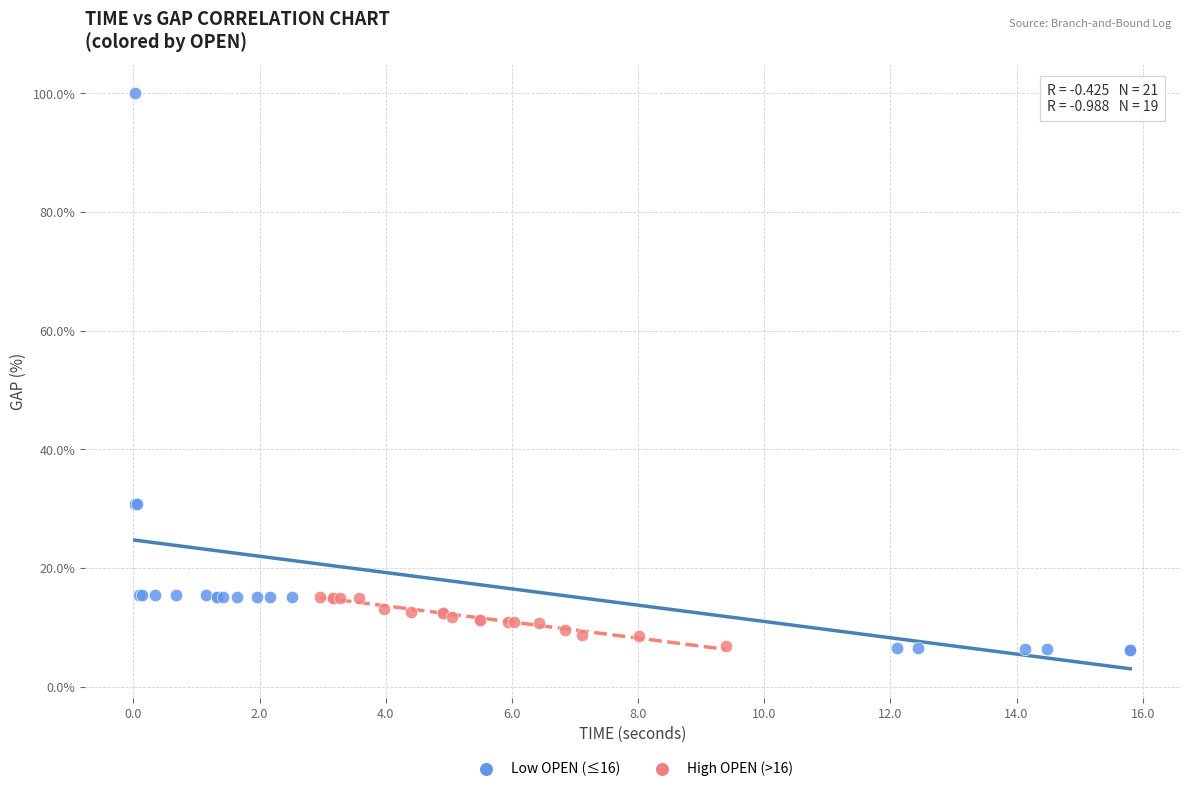

Which series has the widest spread of Y values?

Low OPEN (≤16)